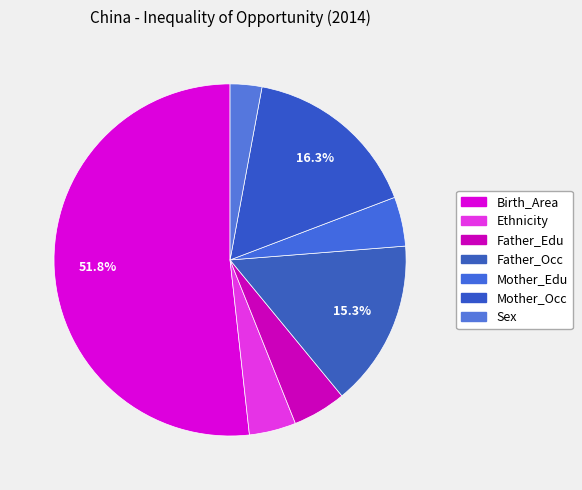

Does Father_Occ account for over 50% of the chart?

No